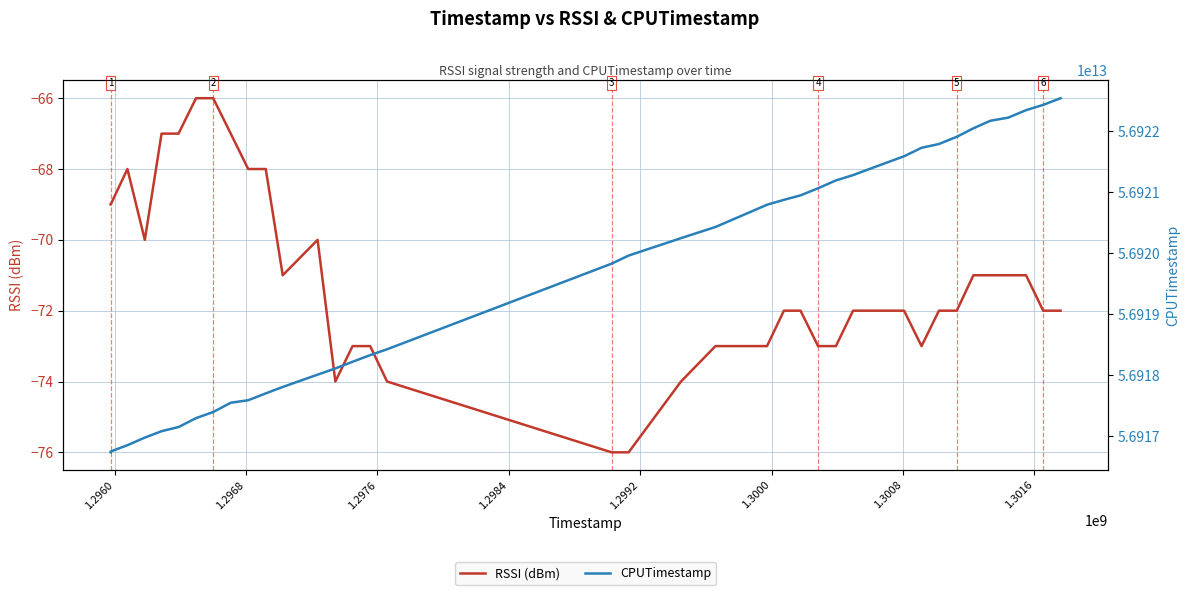

What is the maximum value for RSSI (dBm)?

-66